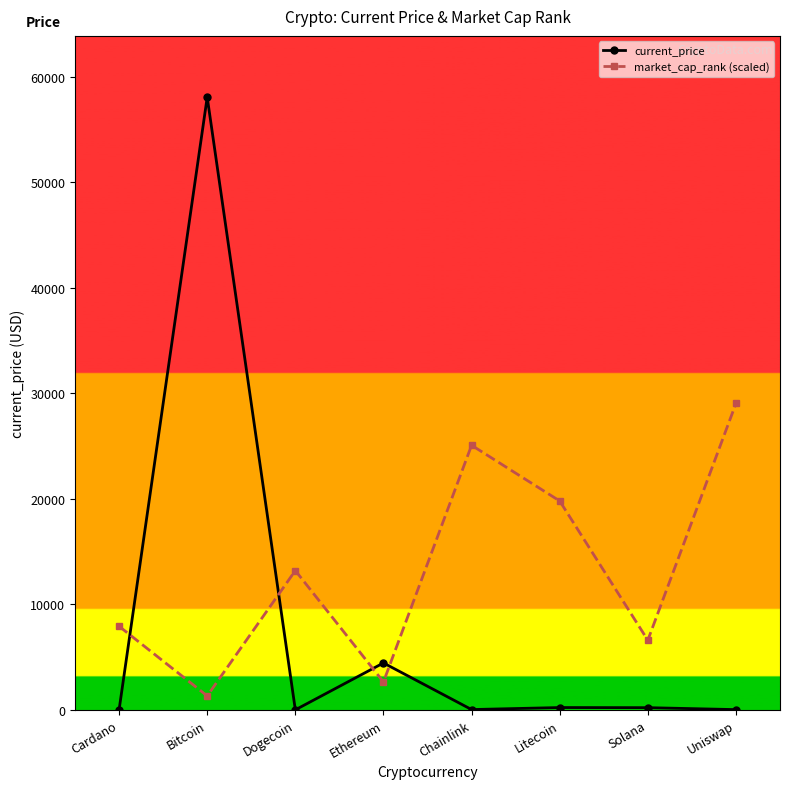

What is the sum of all market_cap_rank (scaled) values?

105540.0